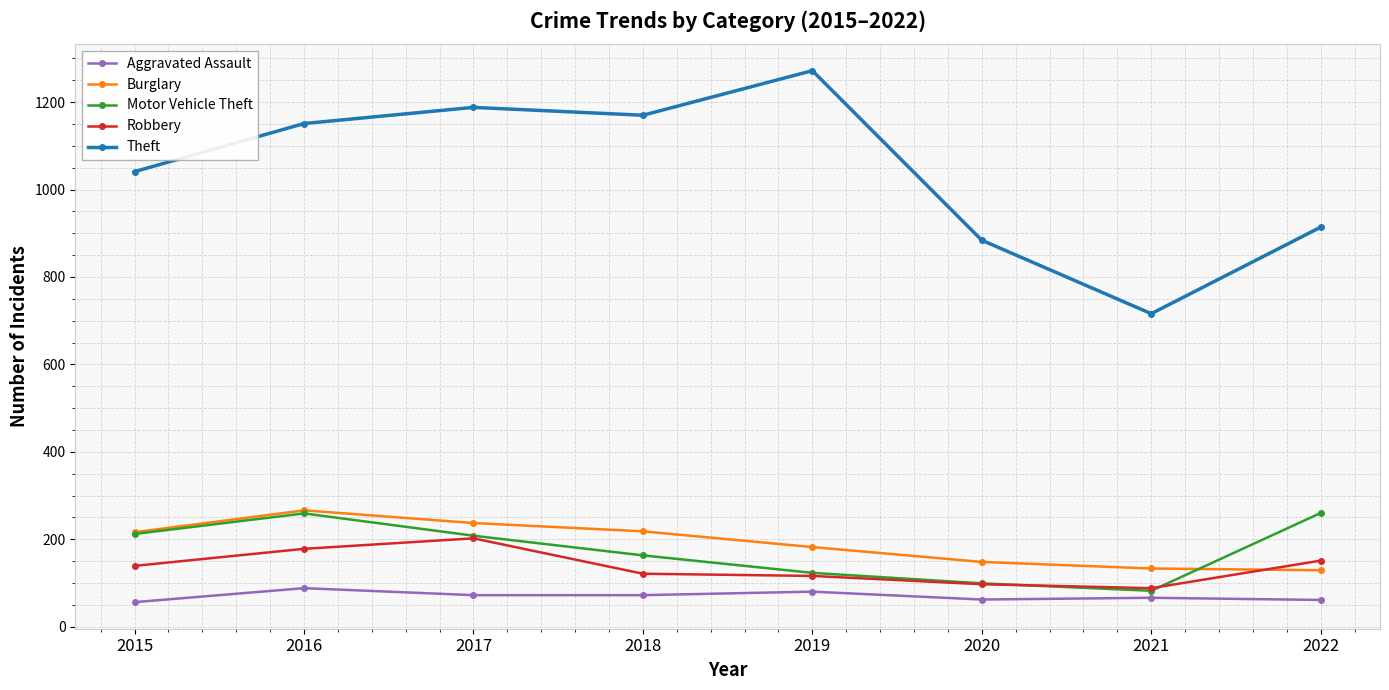

The Robbery series shows 97 at 2020. True or false?

True